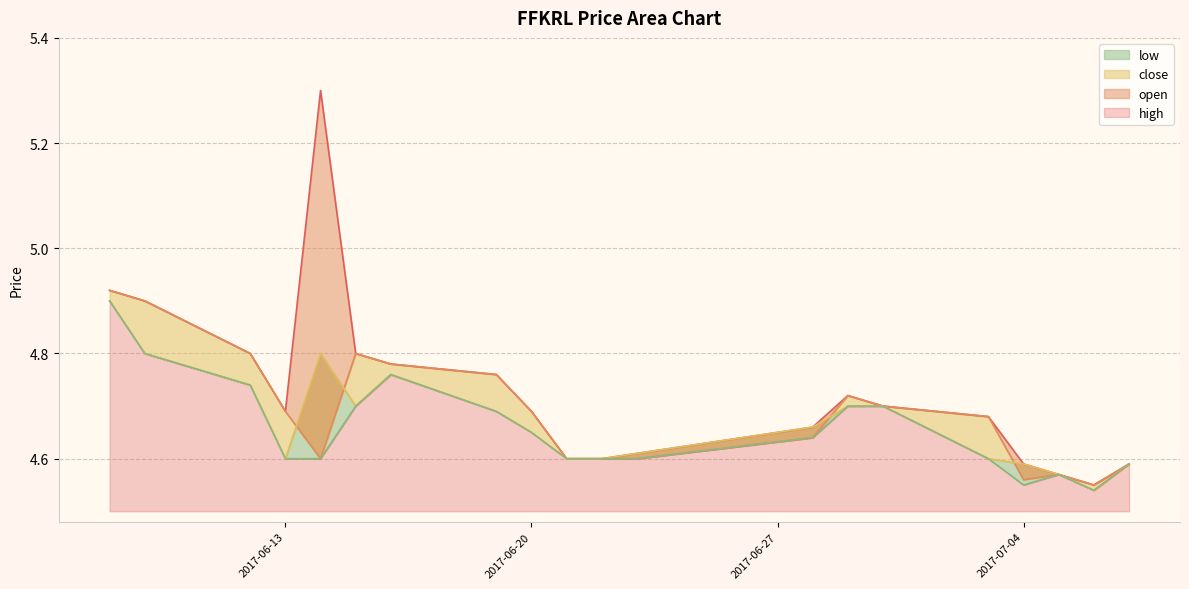

True or false: close and low intersect in this chart.

False